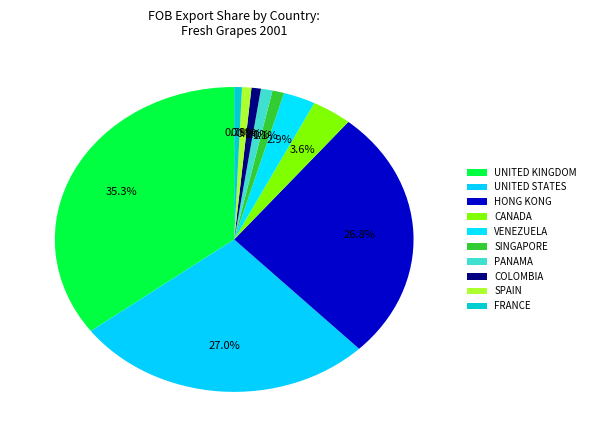

Which slice is the smallest?

FRANCE